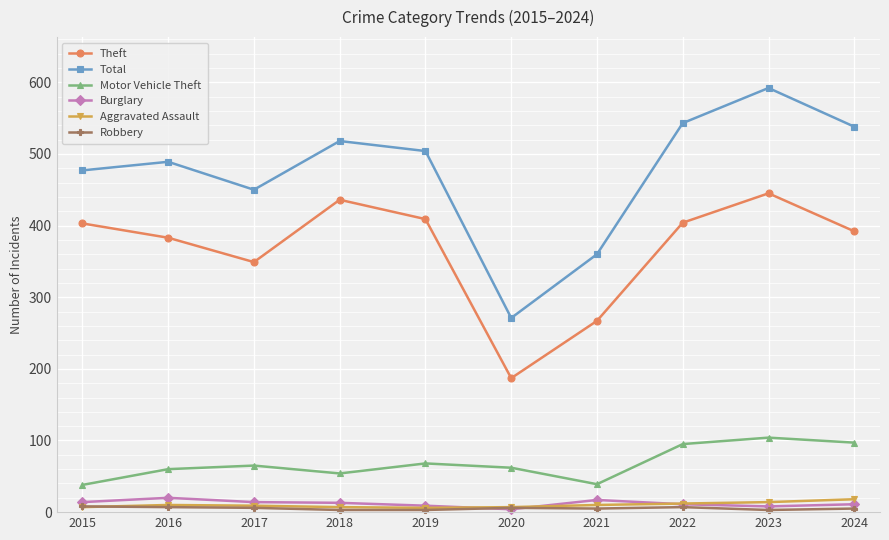

What is the approximate value of Aggravated Assault at 2017?

9